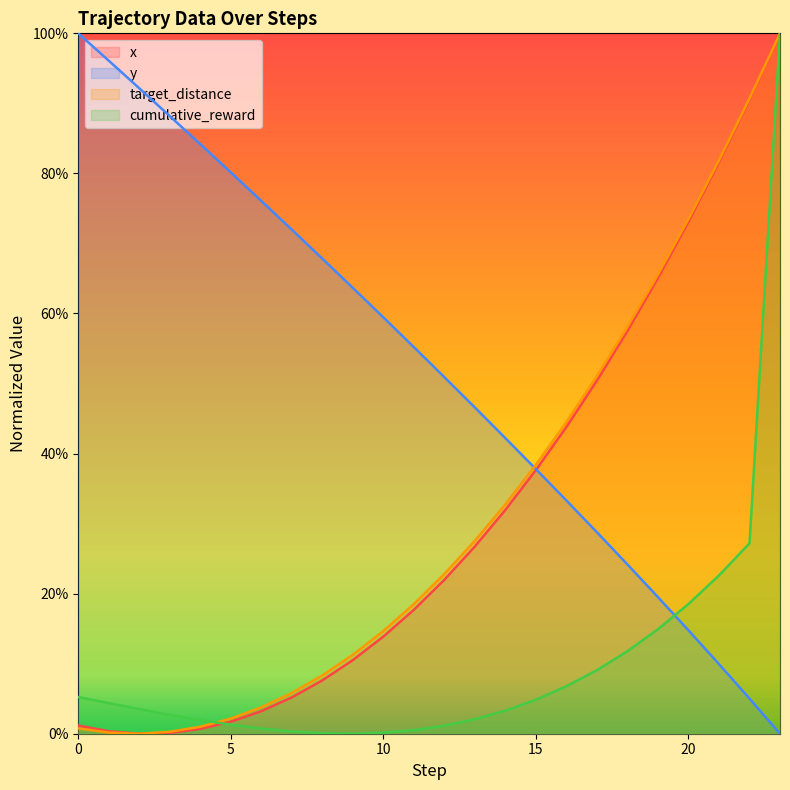

What is the difference between the highest and lowest values at 8?

0.7